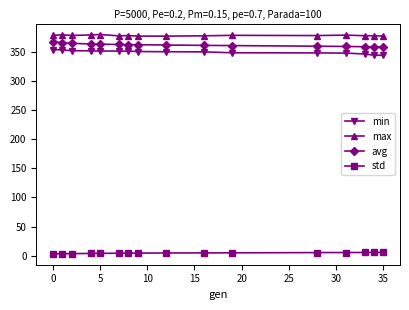

What is the lowest value of the min series?

344.2